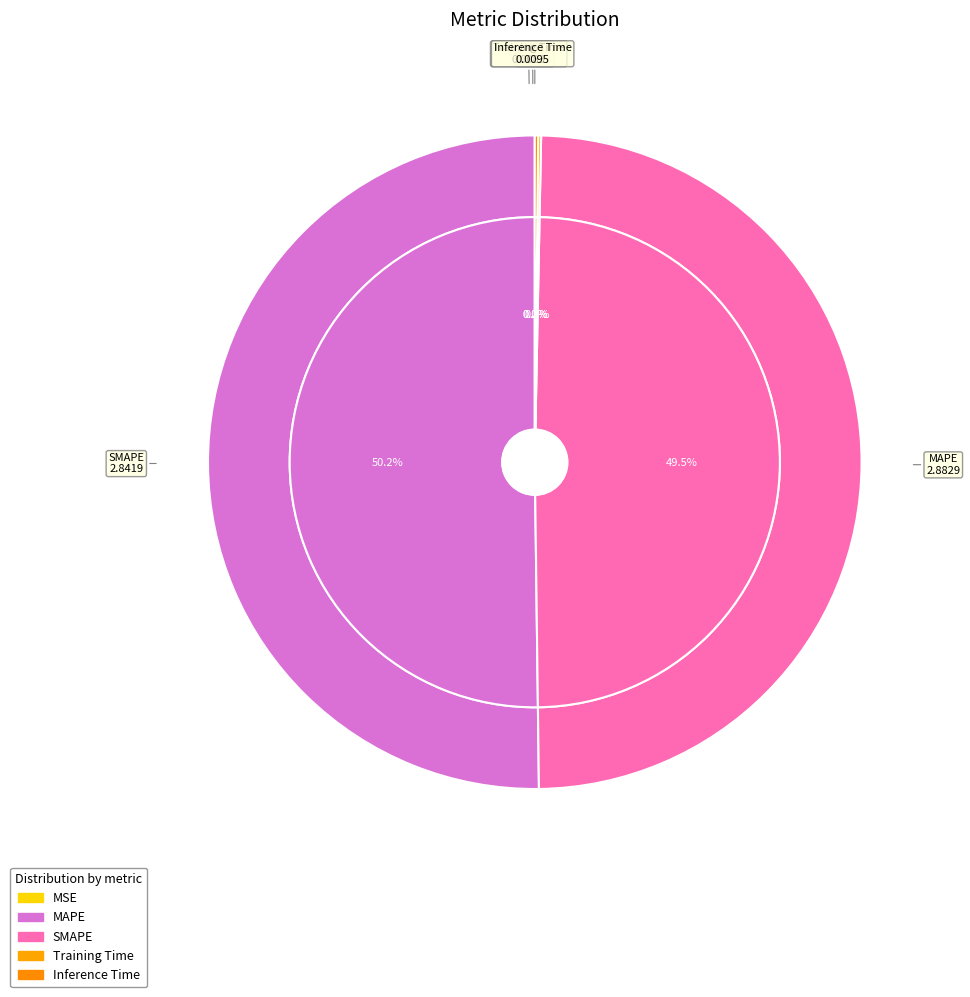

Which has a higher value, Inference Time or Training Time?

Inference Time